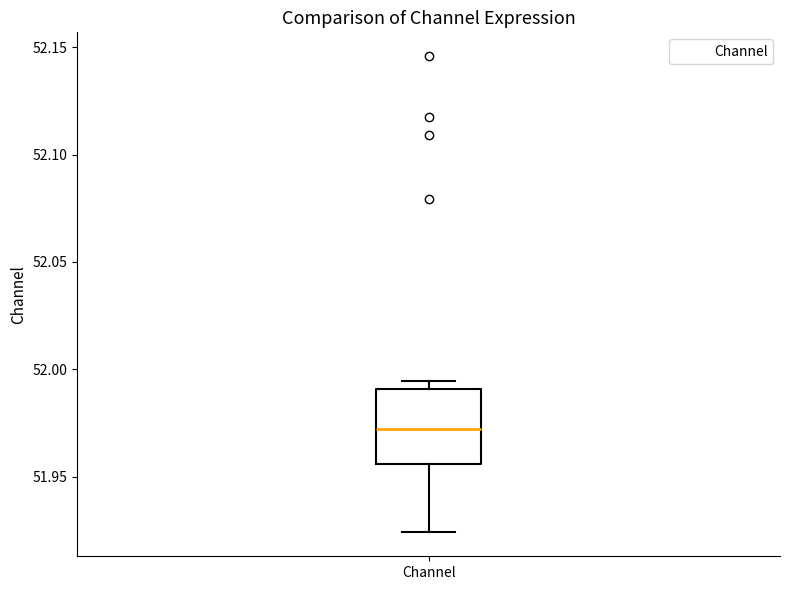

Transcribe this box plot: give where the median line is, the range the box spans, and where the two whiskers end, as read against the y-axis. The values are not printed on the chart, so give them approximately, as read against the axis.

median 51.970, box 51.955 to 51.990, whiskers 51.925 to 51.995